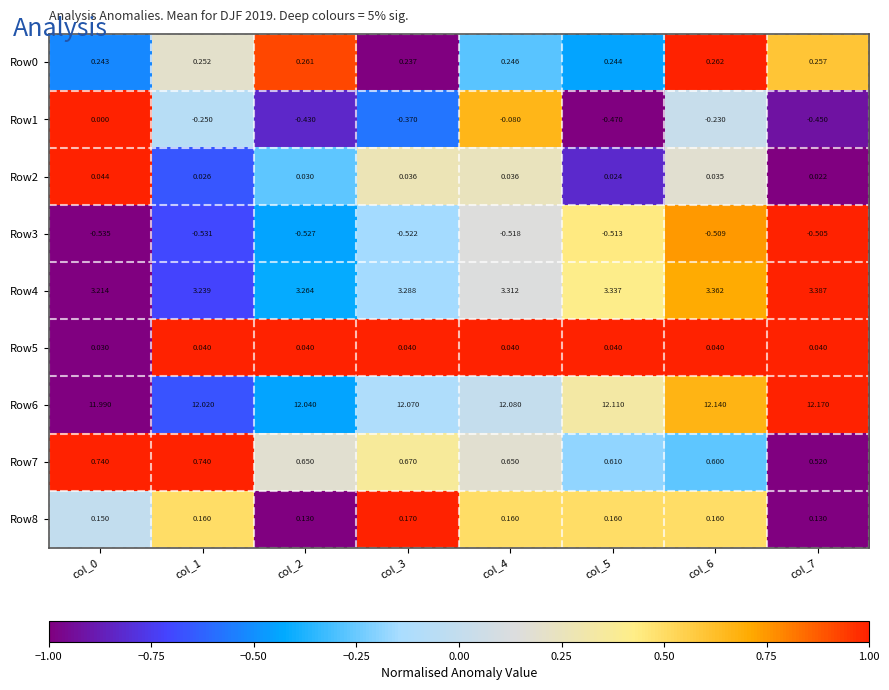

Is the value of Row5 at col_1 greater than the value of Row6 at col_7?

No